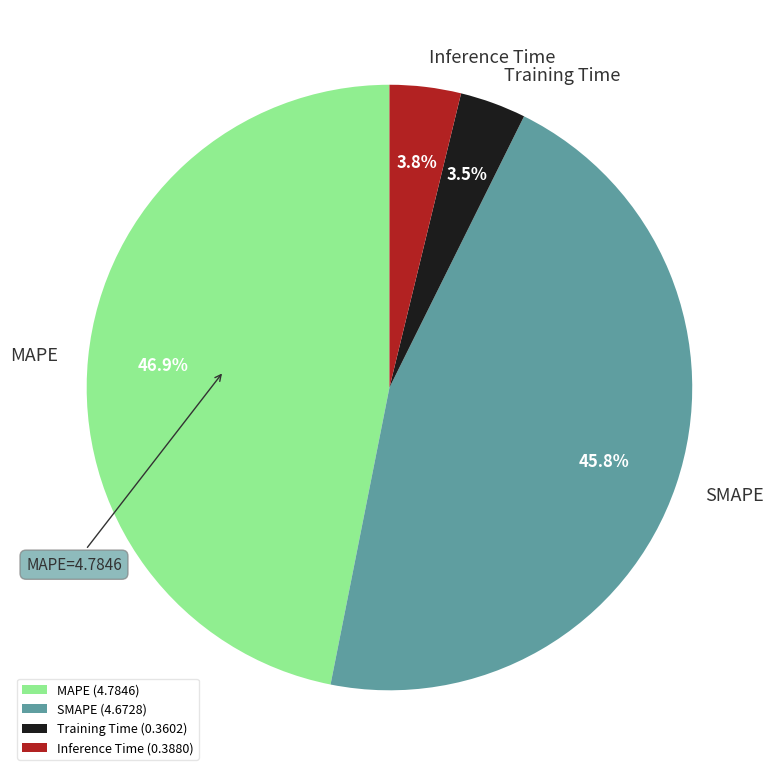

Between Training Time and SMAPE, which is larger?

SMAPE